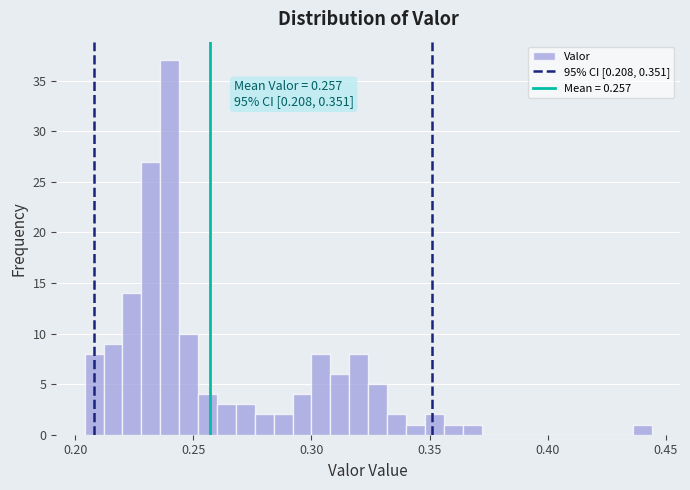

Around what value on the x-axis is the tallest bar? Give the approximate position of its centre, as read against the axis.

0.240